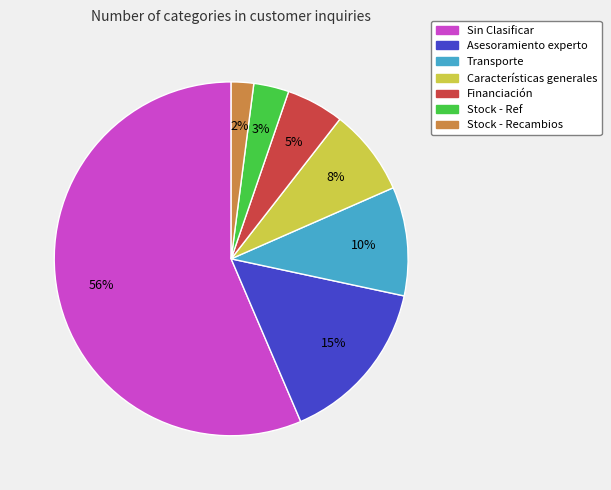

What is the majority slice?

Sin Clasificar